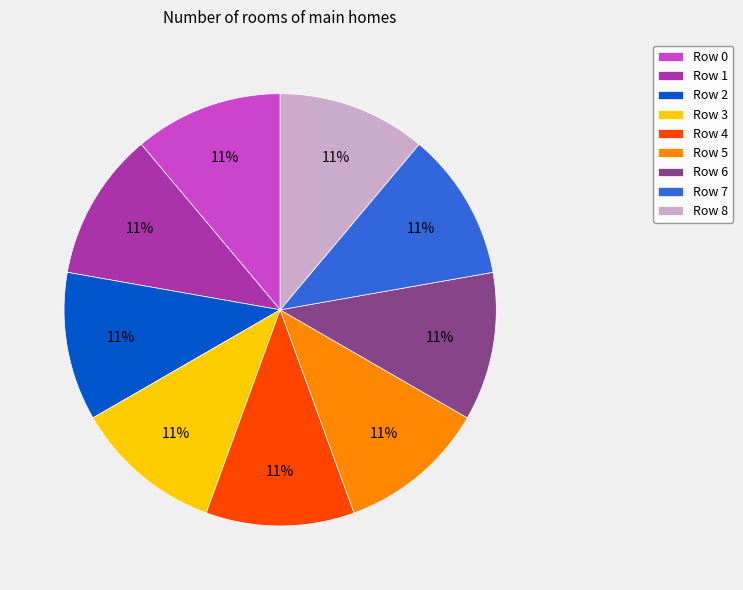

What percentage is the Row 2 slice, to the nearest percent?

11%